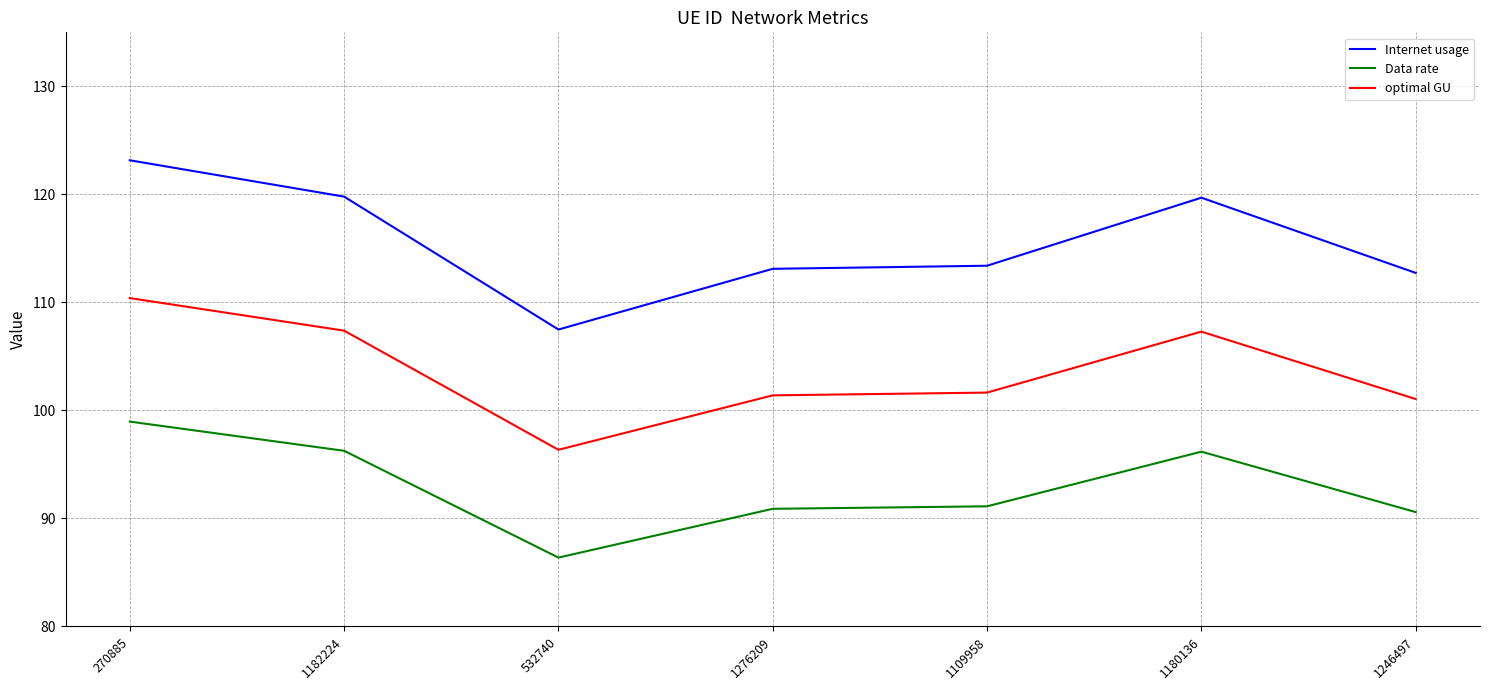

The Internet usage series shows 47.5 at 532740. True or false?

False